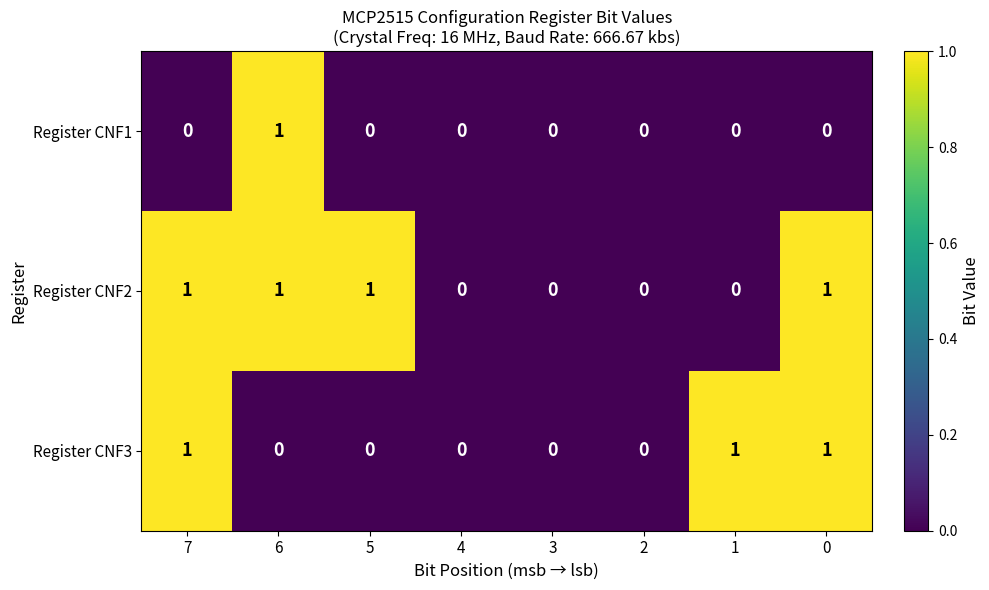

True or false: Register CNF3 has a value of 0 at 3.

True